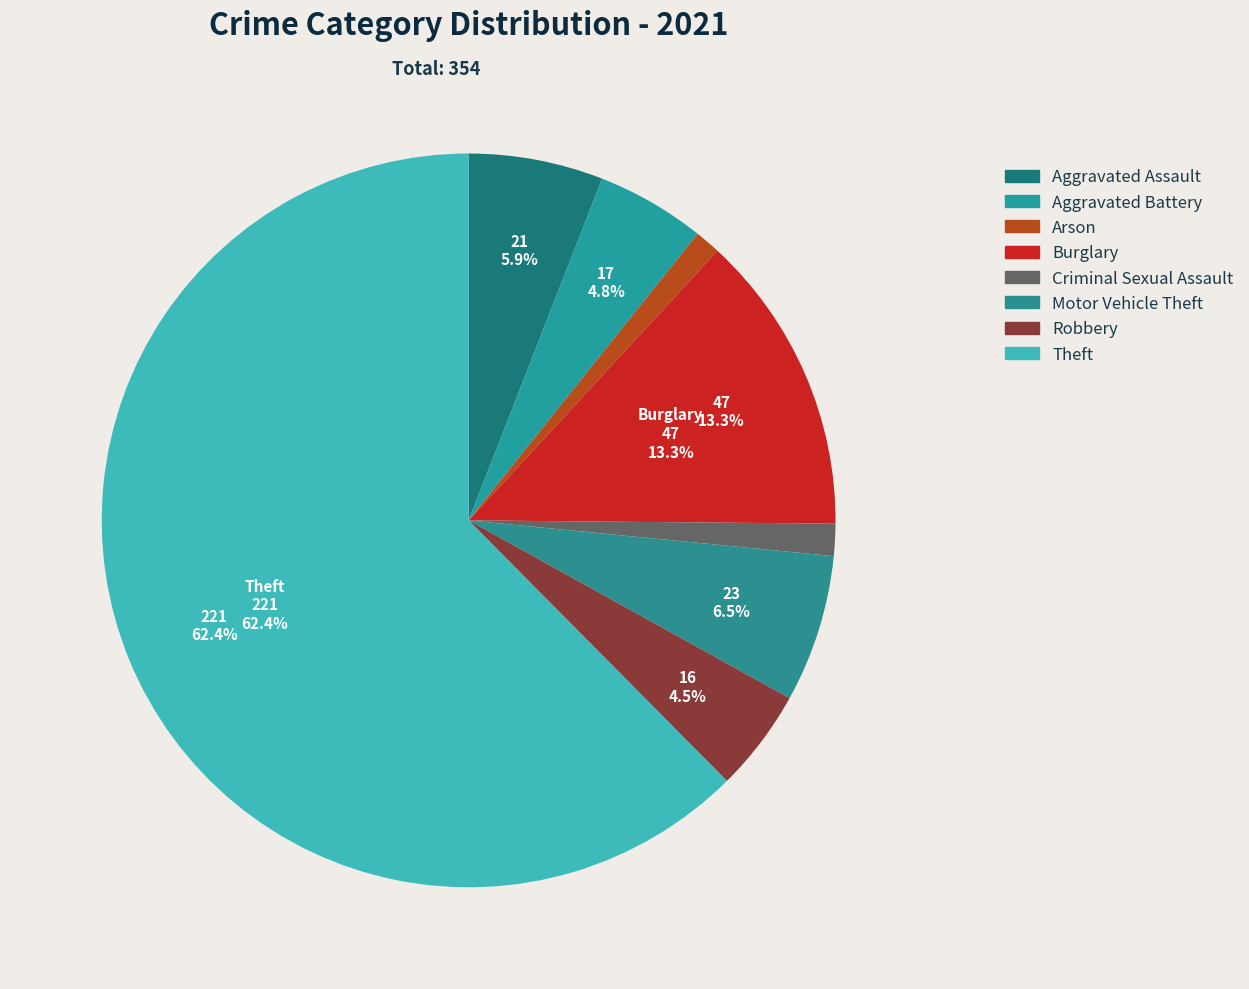

Which slice represents more than half of the pie?

Theft